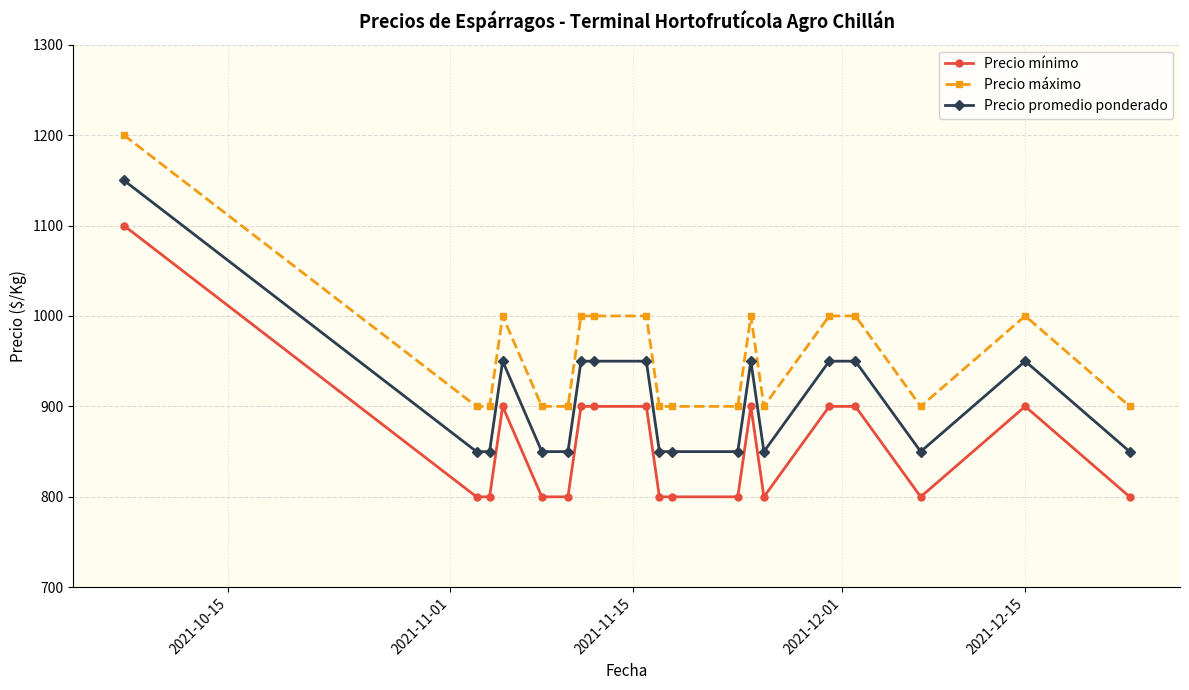

Which series has the largest total across all categories?

Precio máximo